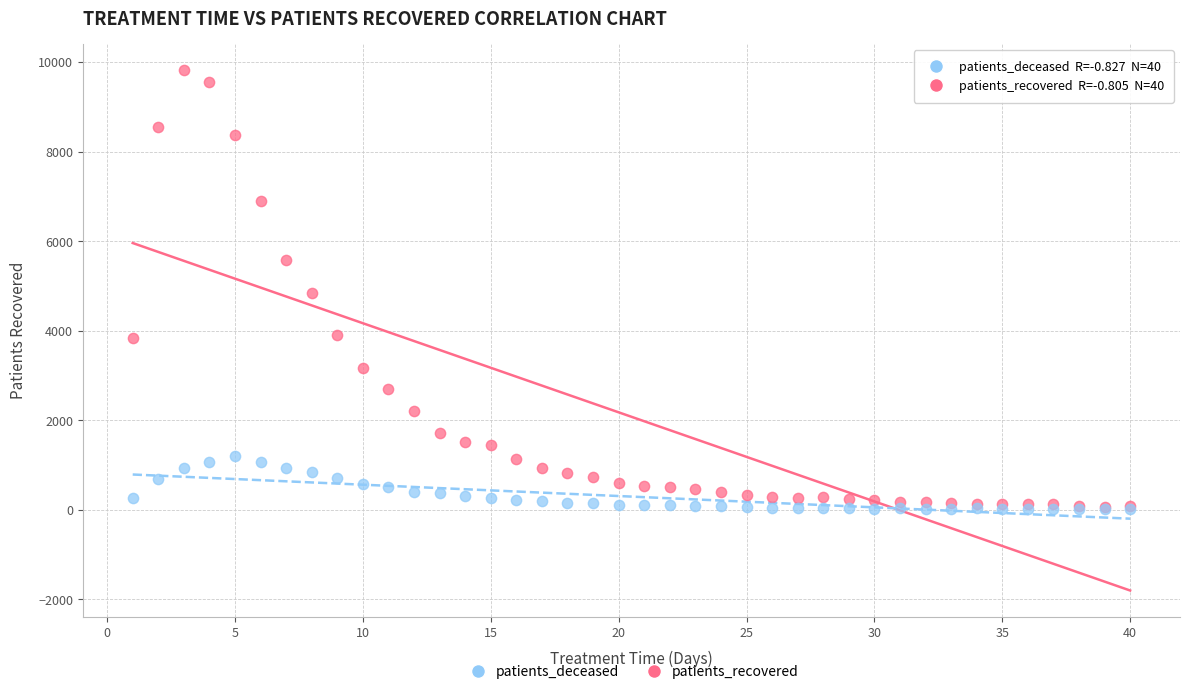

What are all the series names shown in the legend?

patients_deceased, patients_recovered